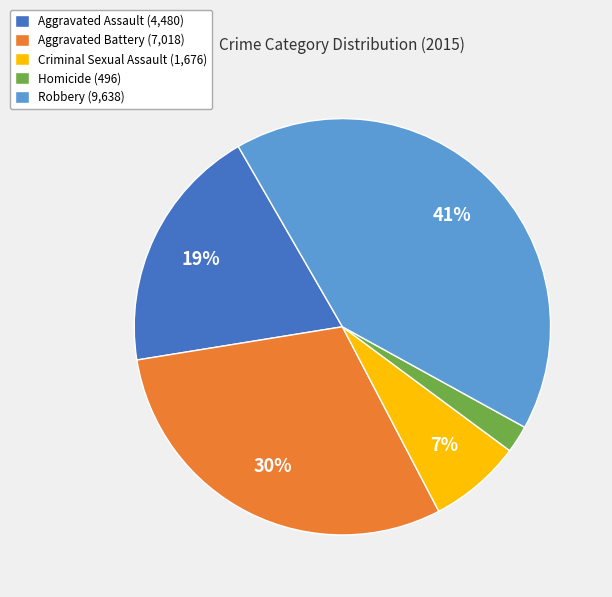

What is the smallest slice in the pie chart?

Homicide